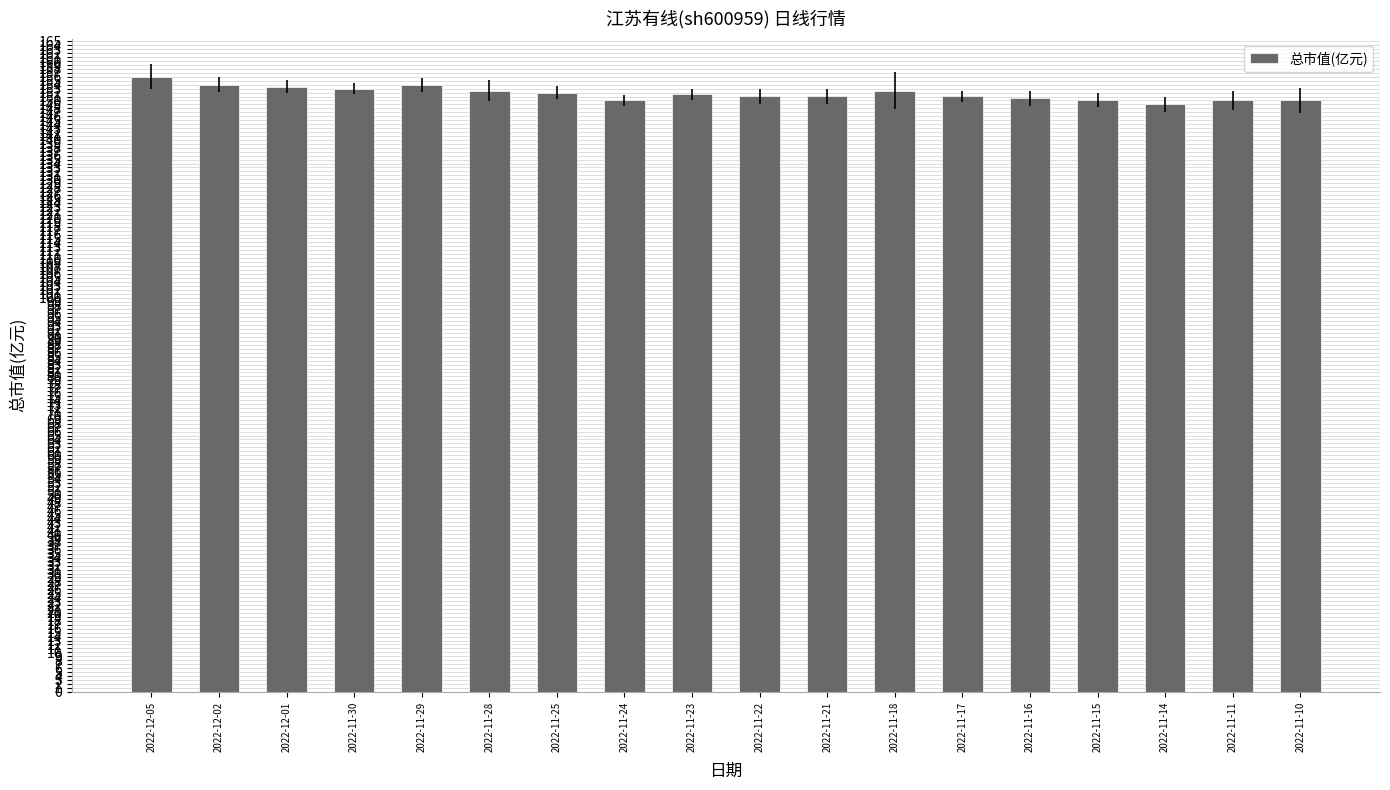

What position from the right is 2022-11-14?

3